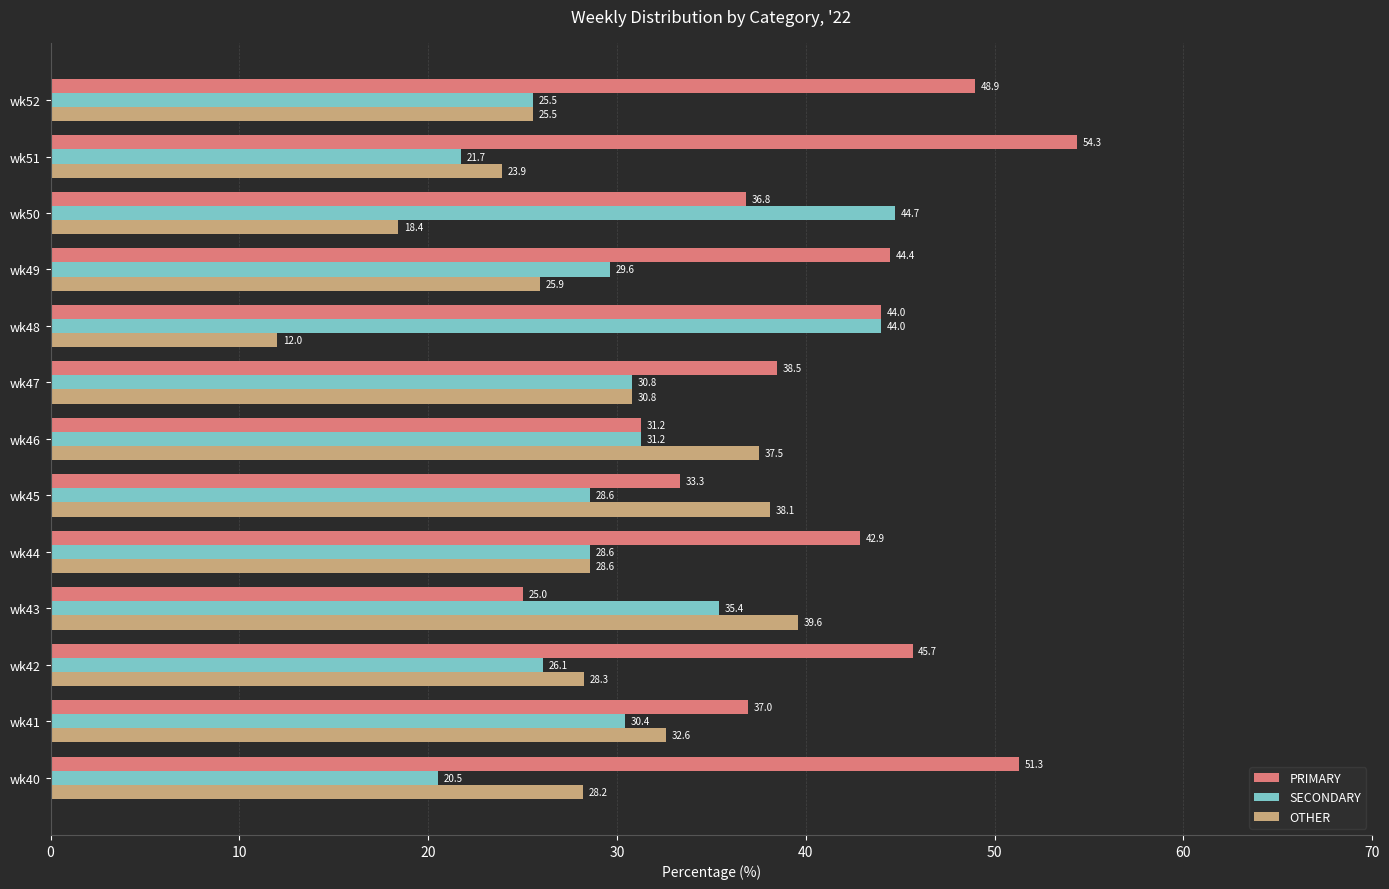

Is the value of SECONDARY at wk41 greater than the value of OTHER at wk48?

Yes